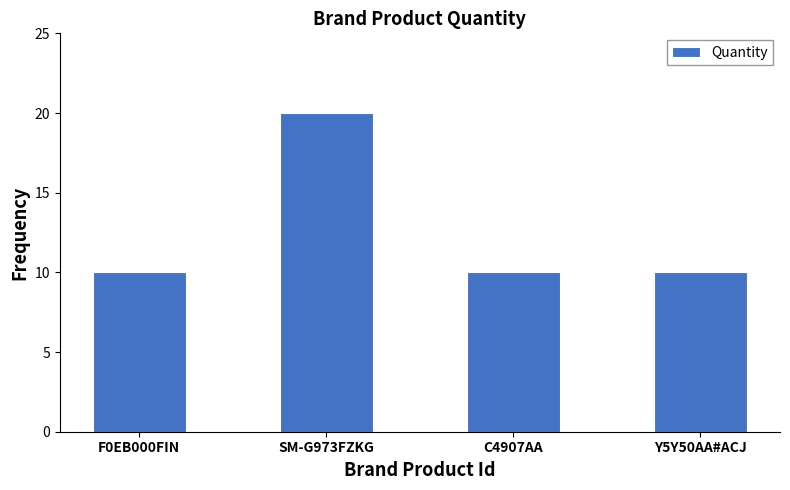

Reading left to right, what are all the values shown in this chart?

F0EB000FIN=10	SM-G973FZKG=20	C4907AA=10	Y5Y50AA#ACJ=10